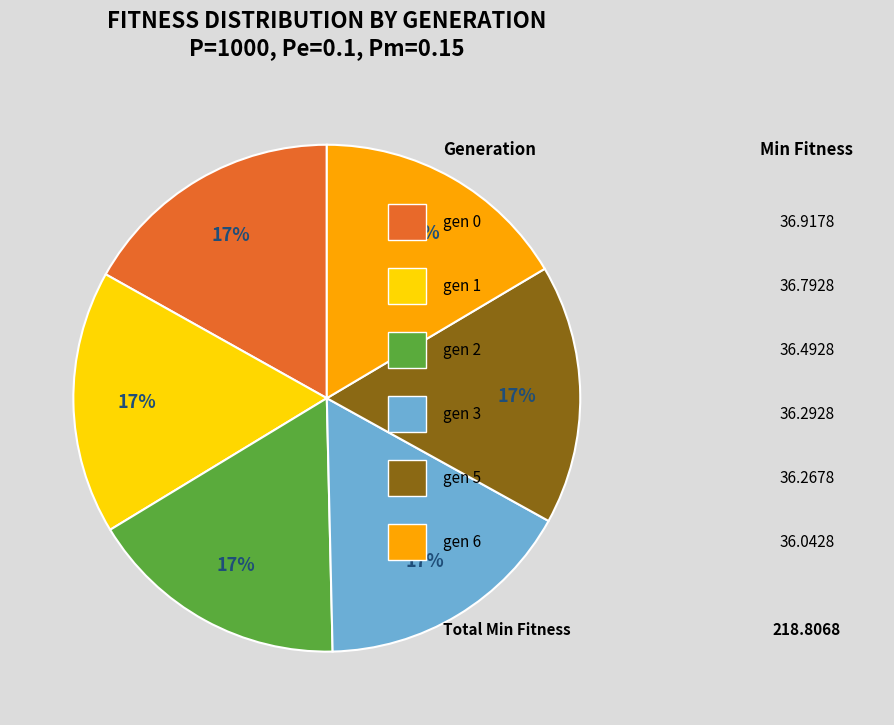

Is there a majority slice in this chart?

No